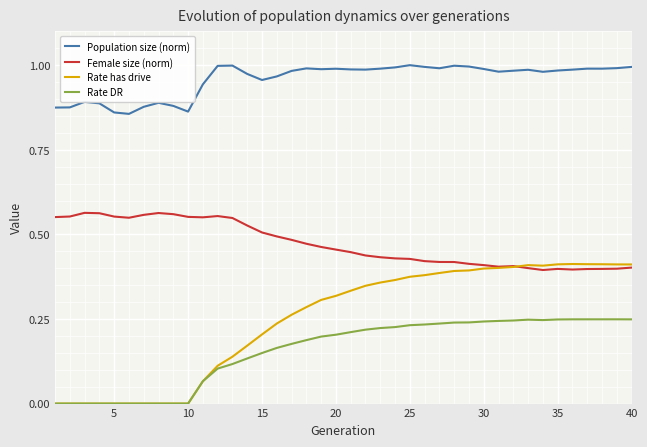

True or false: Population size (norm) and Female size (norm) cross at least once.

False